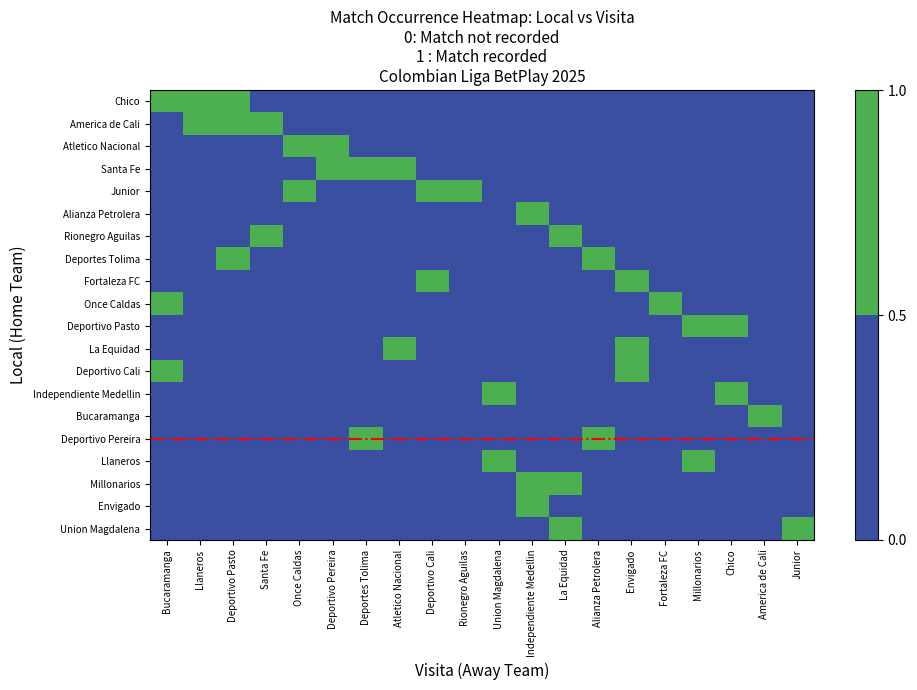

Which series changed the most between Deportivo Cali and Alianza Petrolera?

Junior